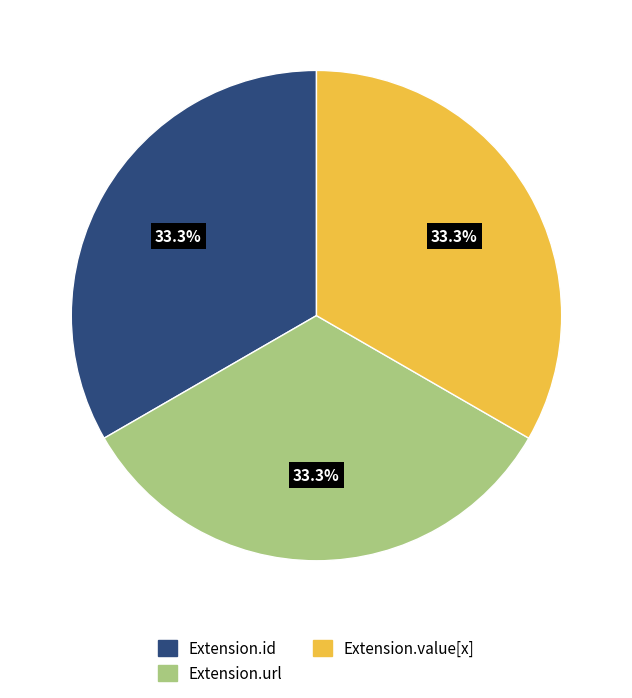

Is there a majority slice in this chart?

No